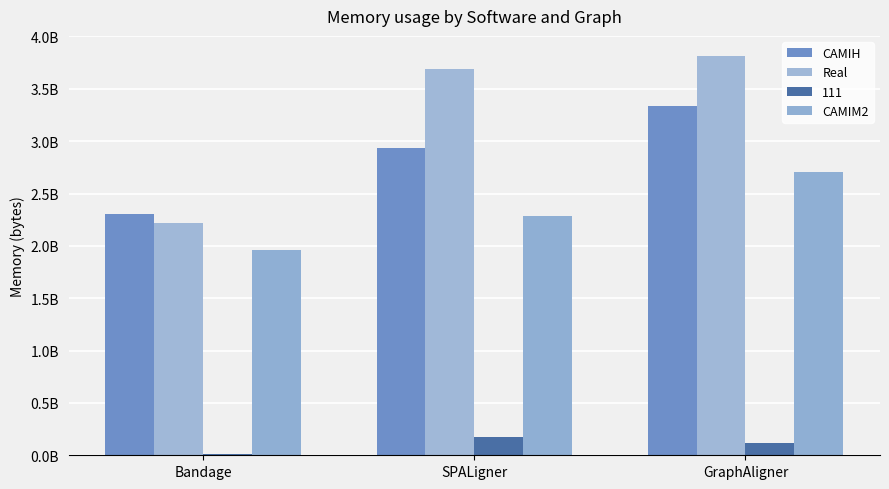

Rank the series by their maximum value, from lowest to highest.

111, CAMIM2, CAMIH, Real